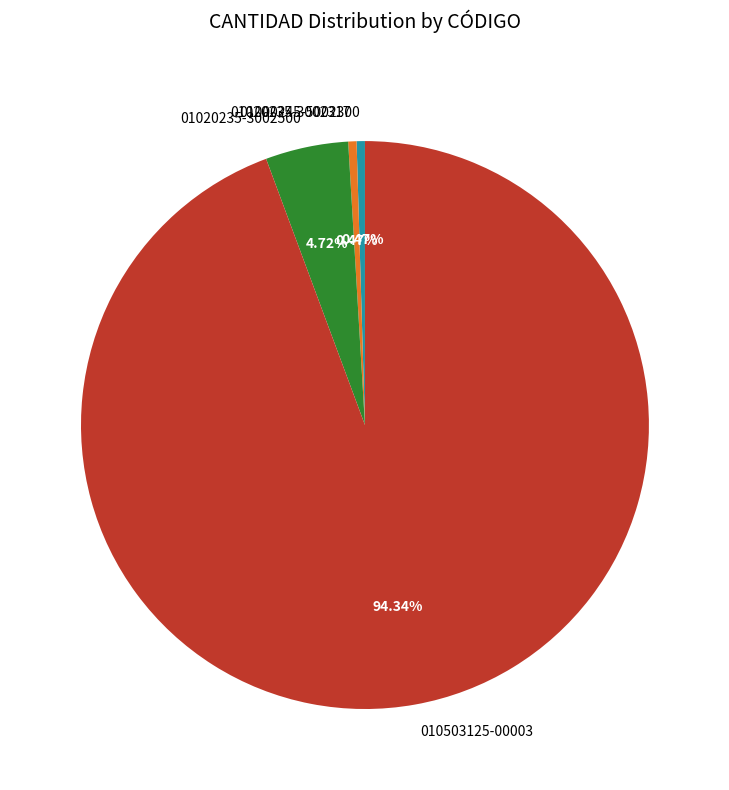

Is the sum of 010503125-00003 and 01000245-5002300 greater than half?

Yes